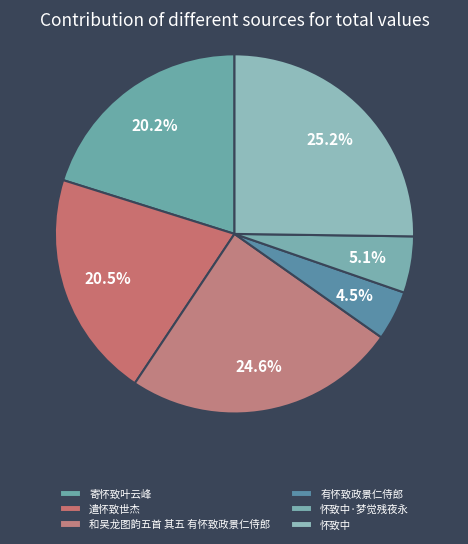

What percentage do 寄怀致叶云峰 and 遣怀致世杰 together represent?

40.6%